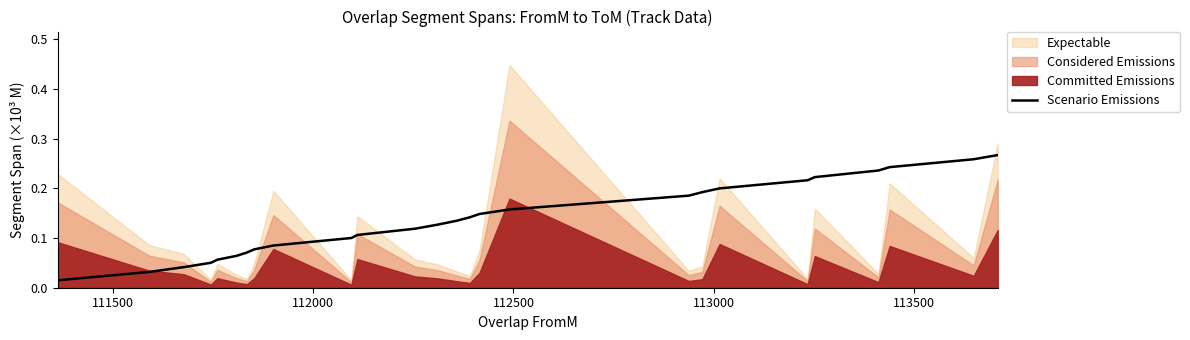

Reading left to right, list all the values displayed in this chart.

0.0	0.0	0.0	0.1	0.1	0.1	0.1	0.1	0.1	0.1	0.1	0.1	0.1	0.1	0.1	0.1	0.2	0.2	0.2	0.2	0.2	0.2	0.2	0.2	0.3	0.3